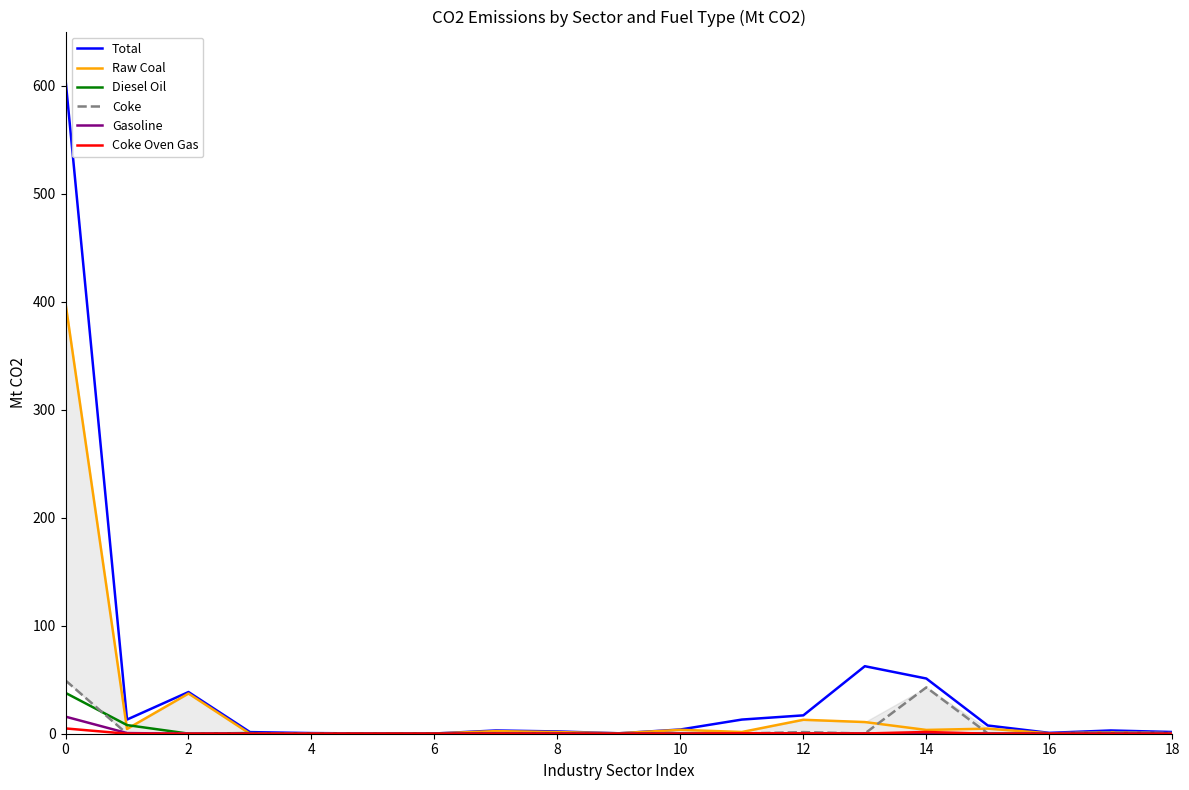

Read the Gasoline value at 12.

0.1